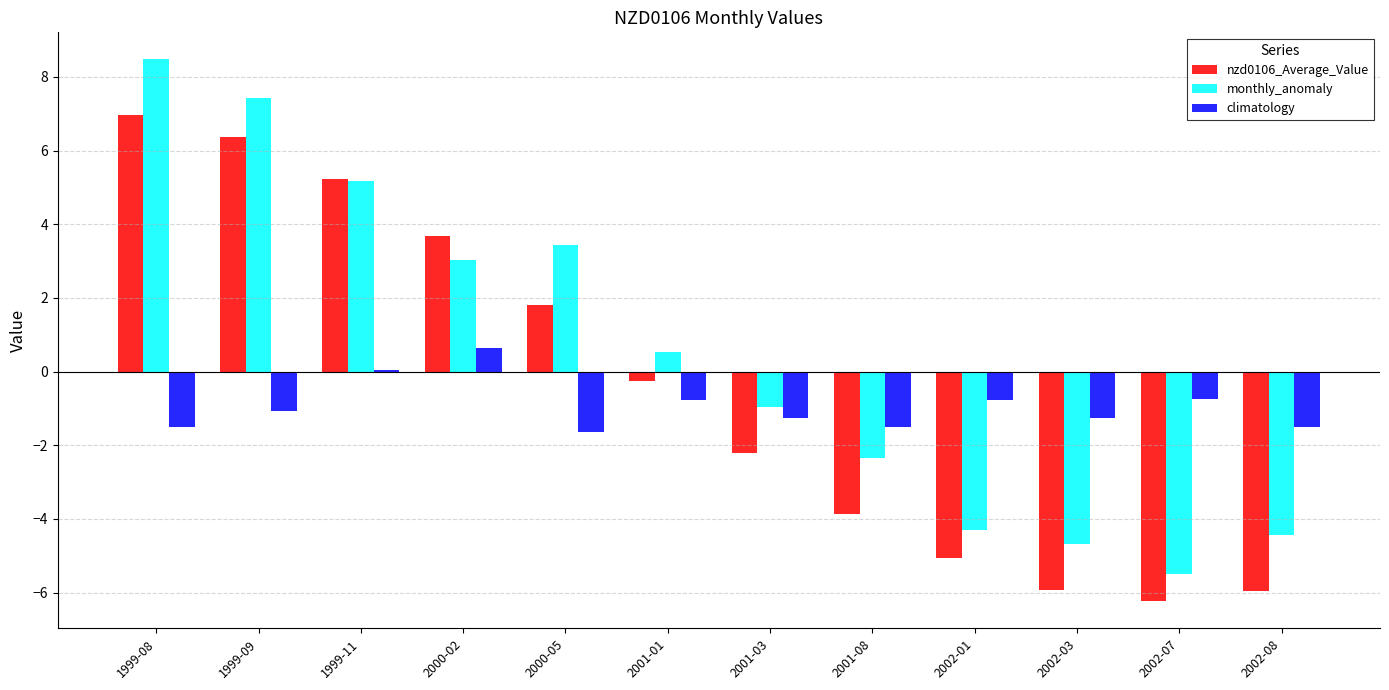

What is the maximum value shown in the chart?

8.5